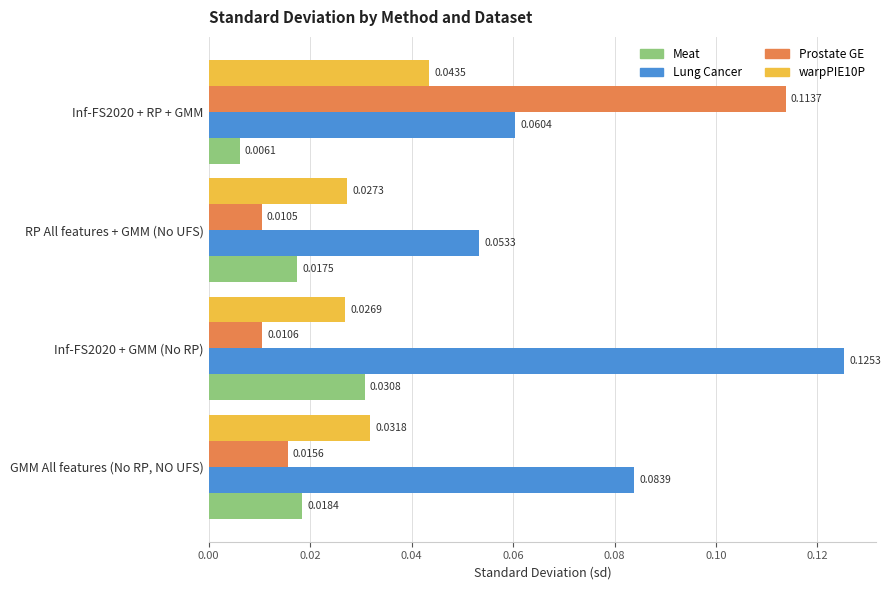

Which series has the largest range (max minus min)?

Prostate GE